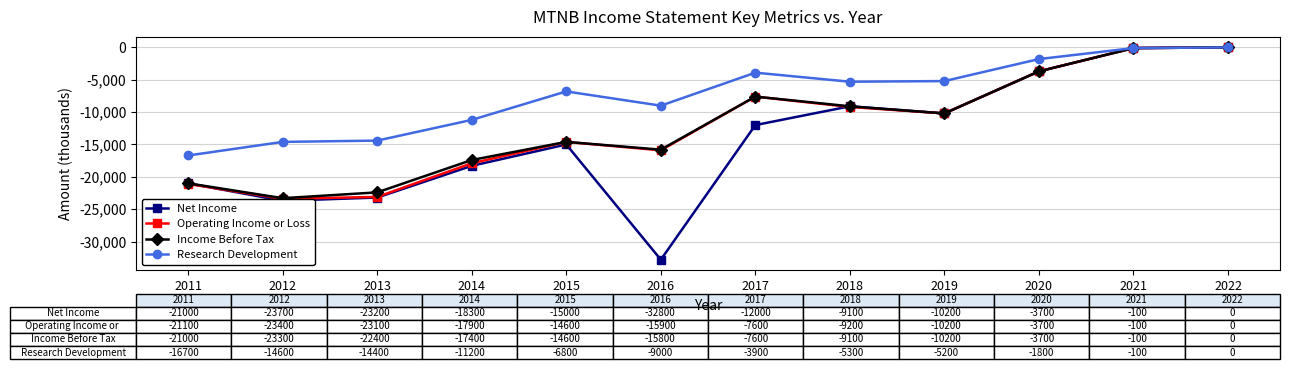

Which series has the largest total across all categories?

Research Development